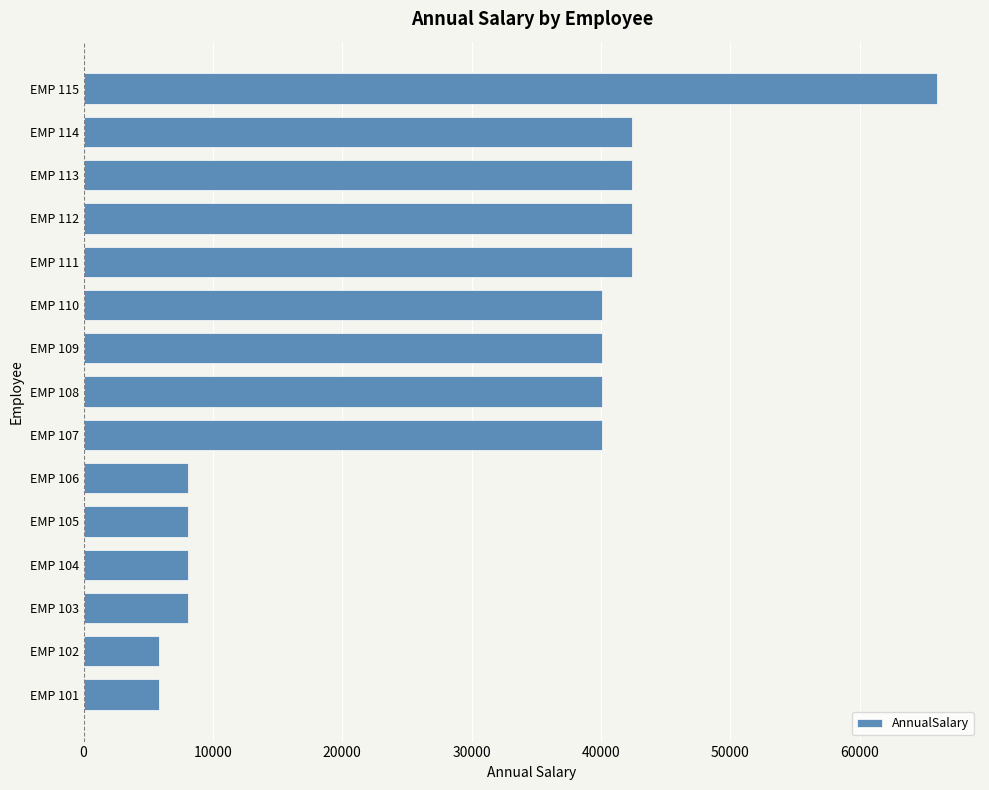

What is the difference between the values at EMP 111 and EMP 107?

2340.0